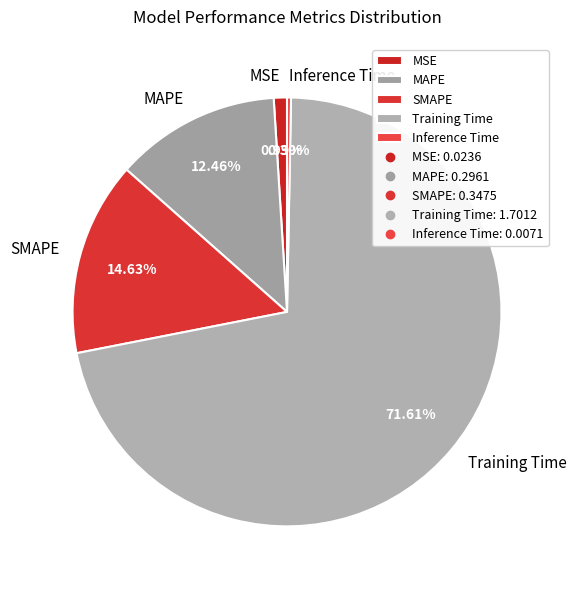

What is the largest slice in the pie chart?

Training Time